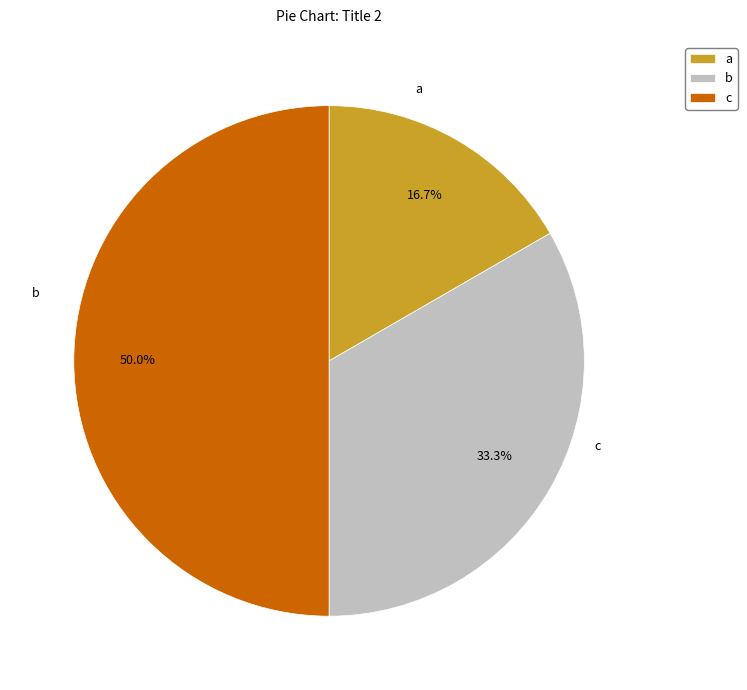

Between c and a, which is larger?

c